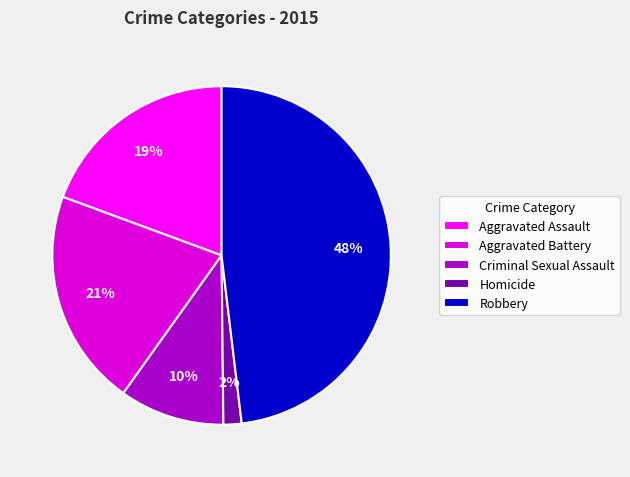

To the nearest percent, what is the average slice percentage?

20%